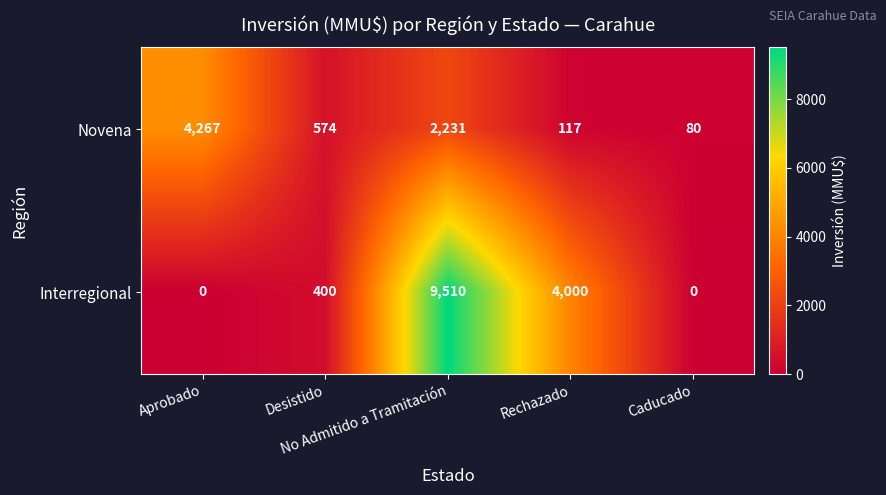

Rank the series by their average value, from lowest to highest.

Novena, Interregional